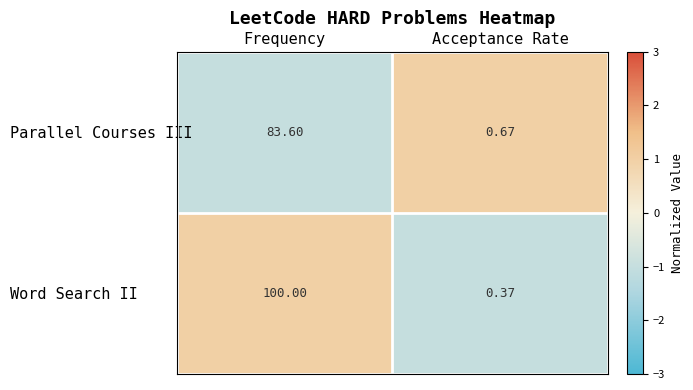

Where is Parallel Courses III nearest to the value 42?

Acceptance Rate